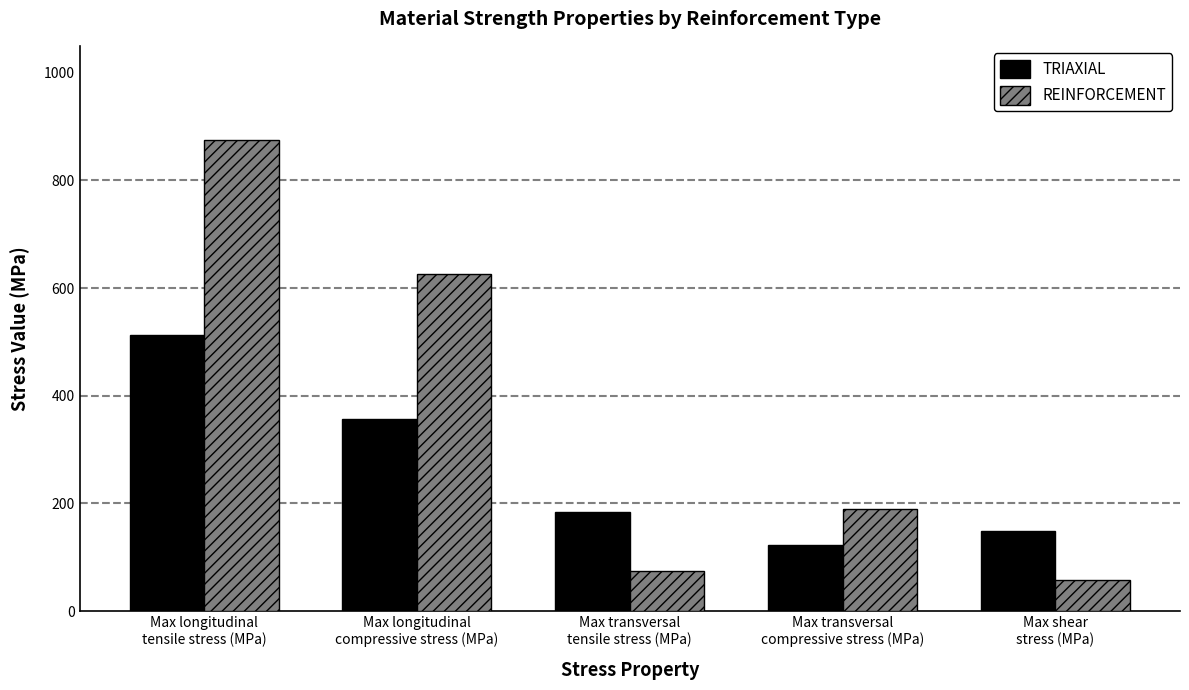

At how many categories does at least one series exceed 546?

2